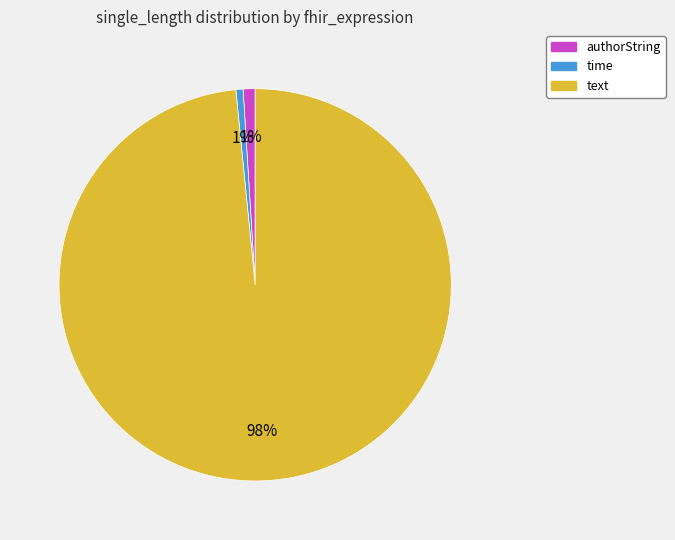

Between authorString and text, which is larger?

text